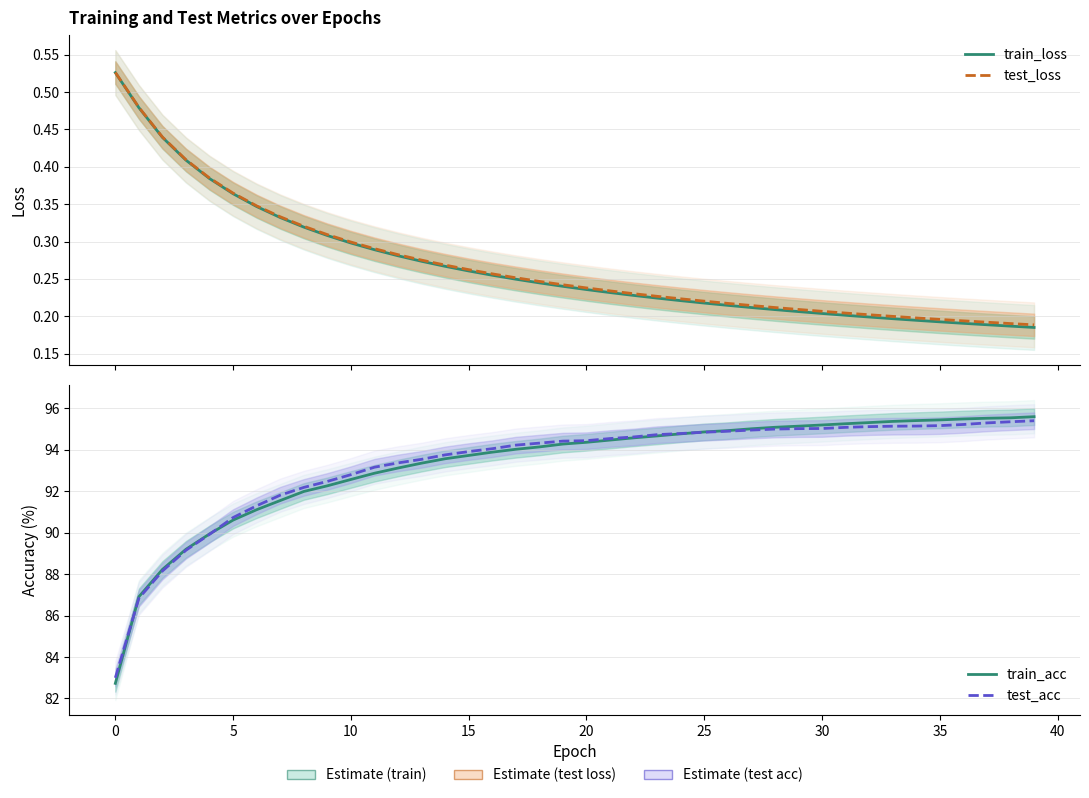

At which label is test_loss closest to 0?

39